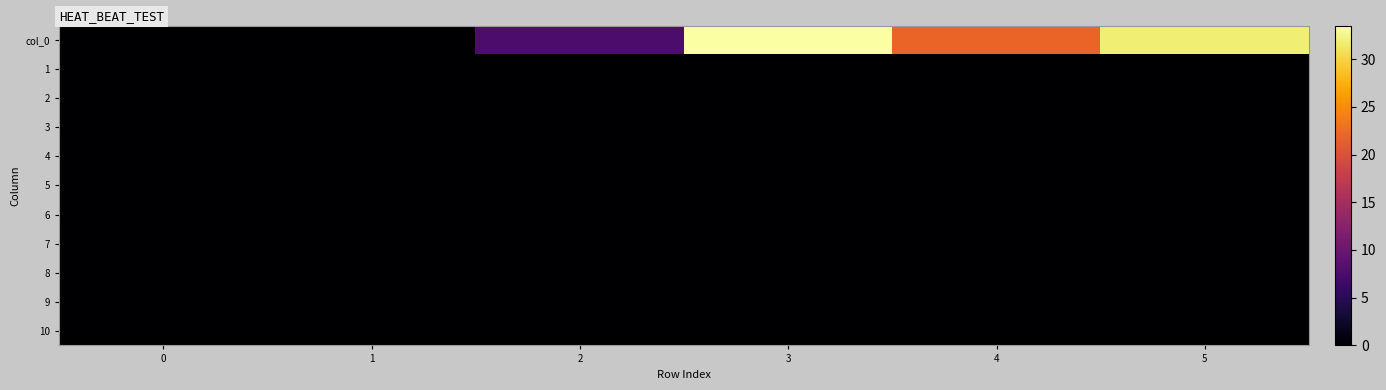

What is the maximum value shown in the chart?

33.5